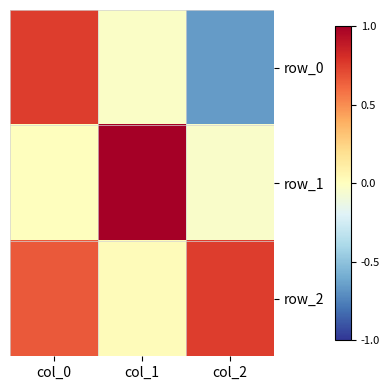

What is the average value of the row_1 series?

0.3